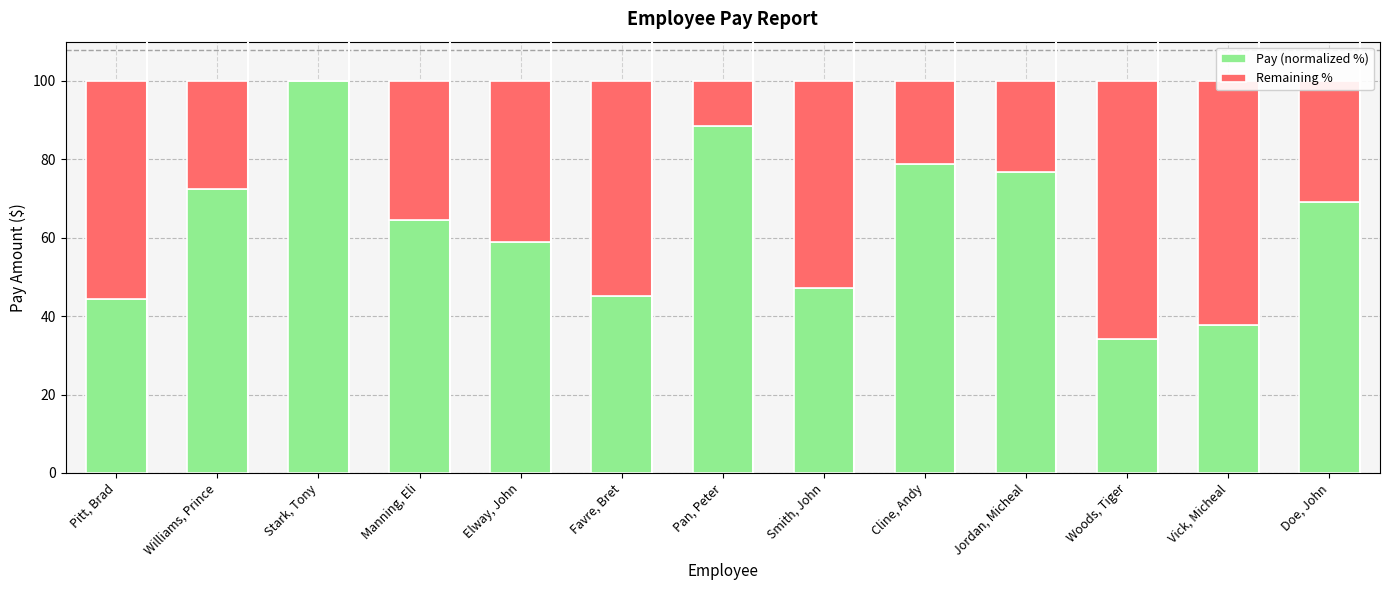

What is the total value across all series at Woods, Tiger?

100.0